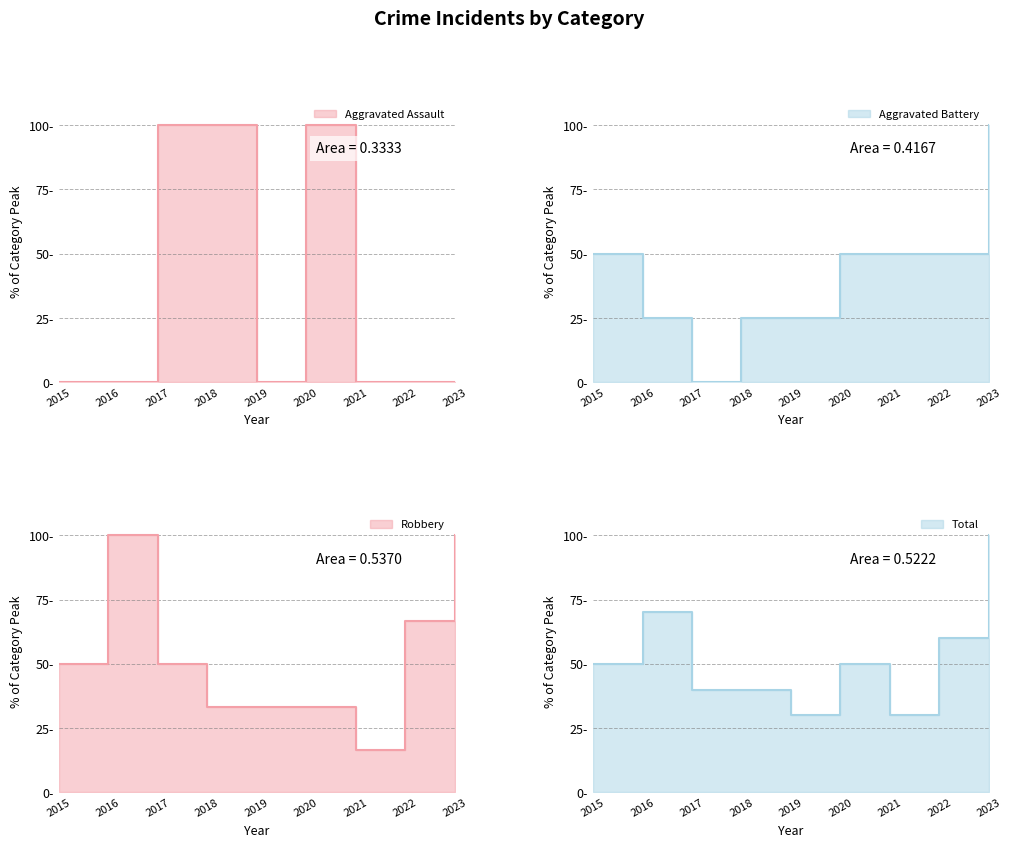

Reading right to left, extract all data points from this chart.

Aggravated Assault: 0.0	0.0	0.0	100.0	0.0	100.0	100.0	0.0	0.0
Aggravated Battery: 100.0	50.0	50.0	50.0	25.0	25.0	0.0	25.0	50.0
Robbery: 100.0	66.7	16.7	33.3	33.3	33.3	50.0	100.0	50.0
Total: 100.0	60.0	30.0	50.0	30.0	40.0	40.0	70.0	50.0